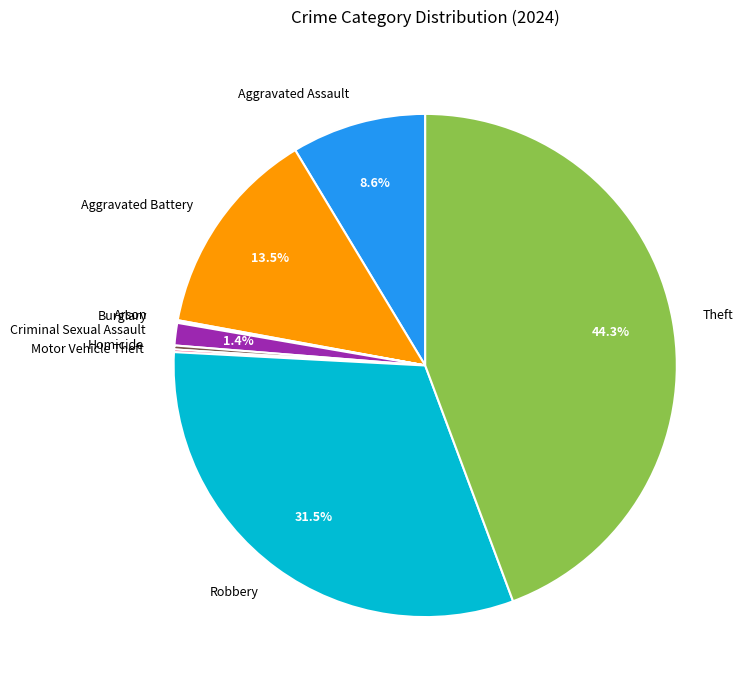

Is there a majority slice in this chart?

No